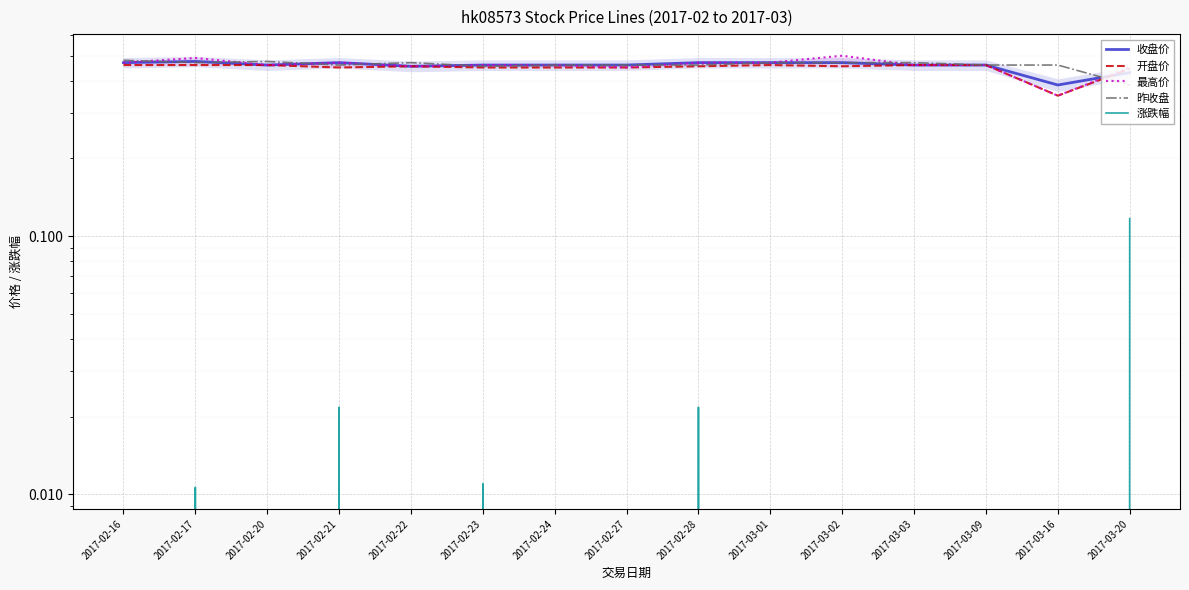

True or false: 开盘价 and 最高价 cross at least once.

False